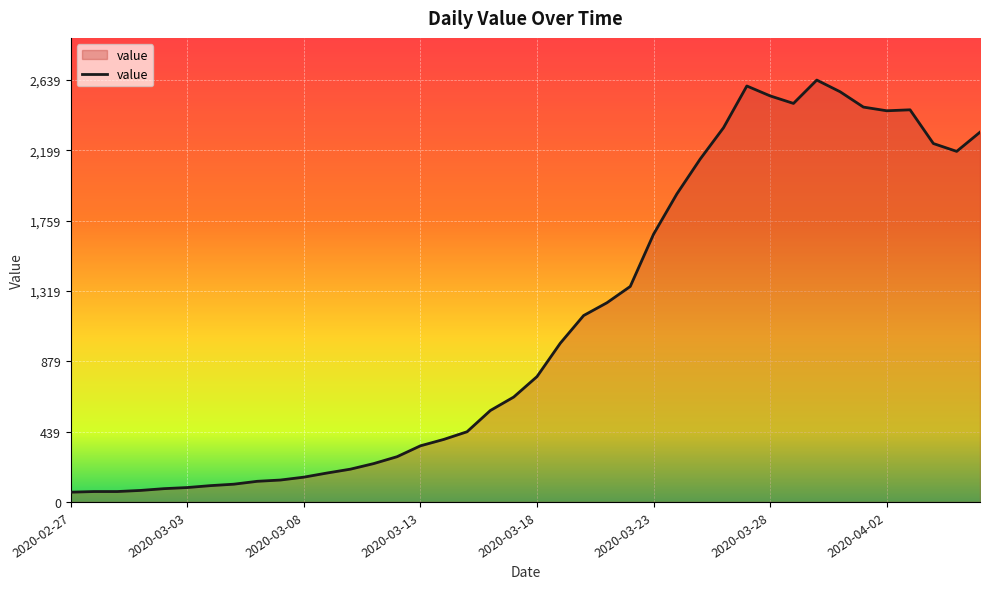

What is the smallest value displayed?

61